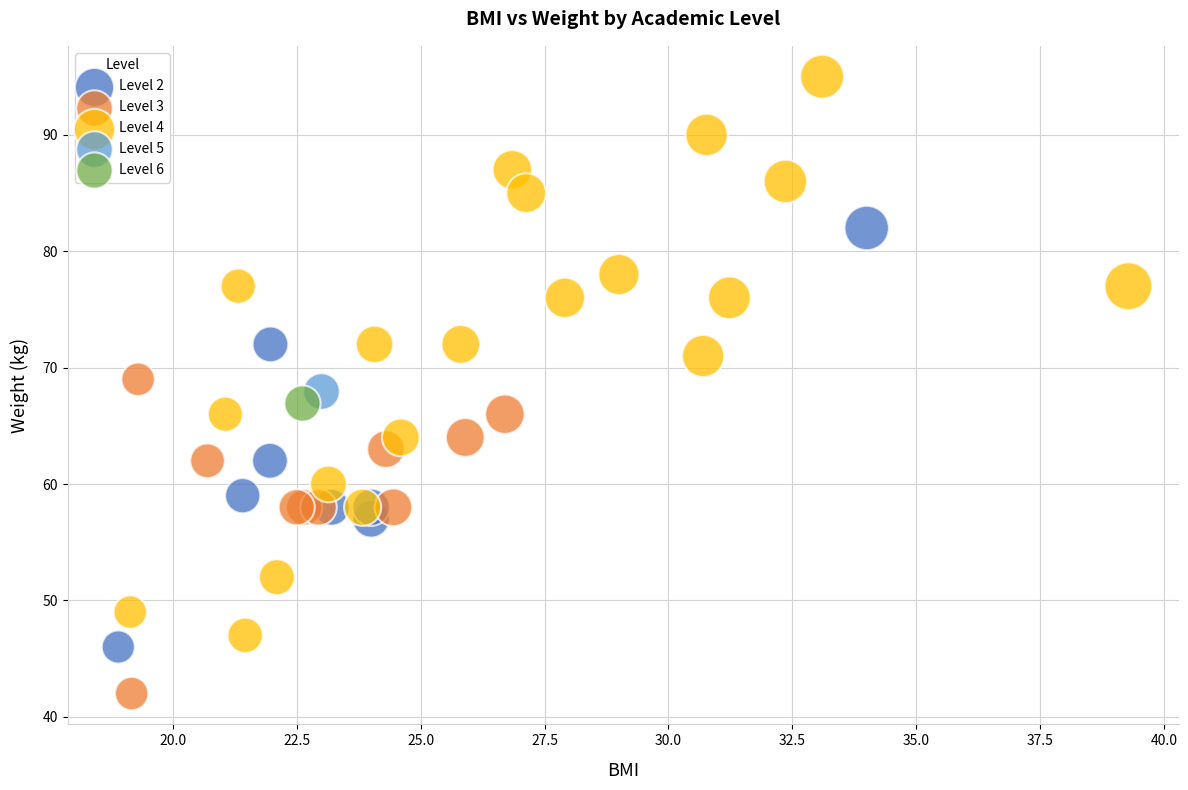

What are all the series names shown in the legend?

Level 2, Level 3, Level 4, Level 5, Level 6